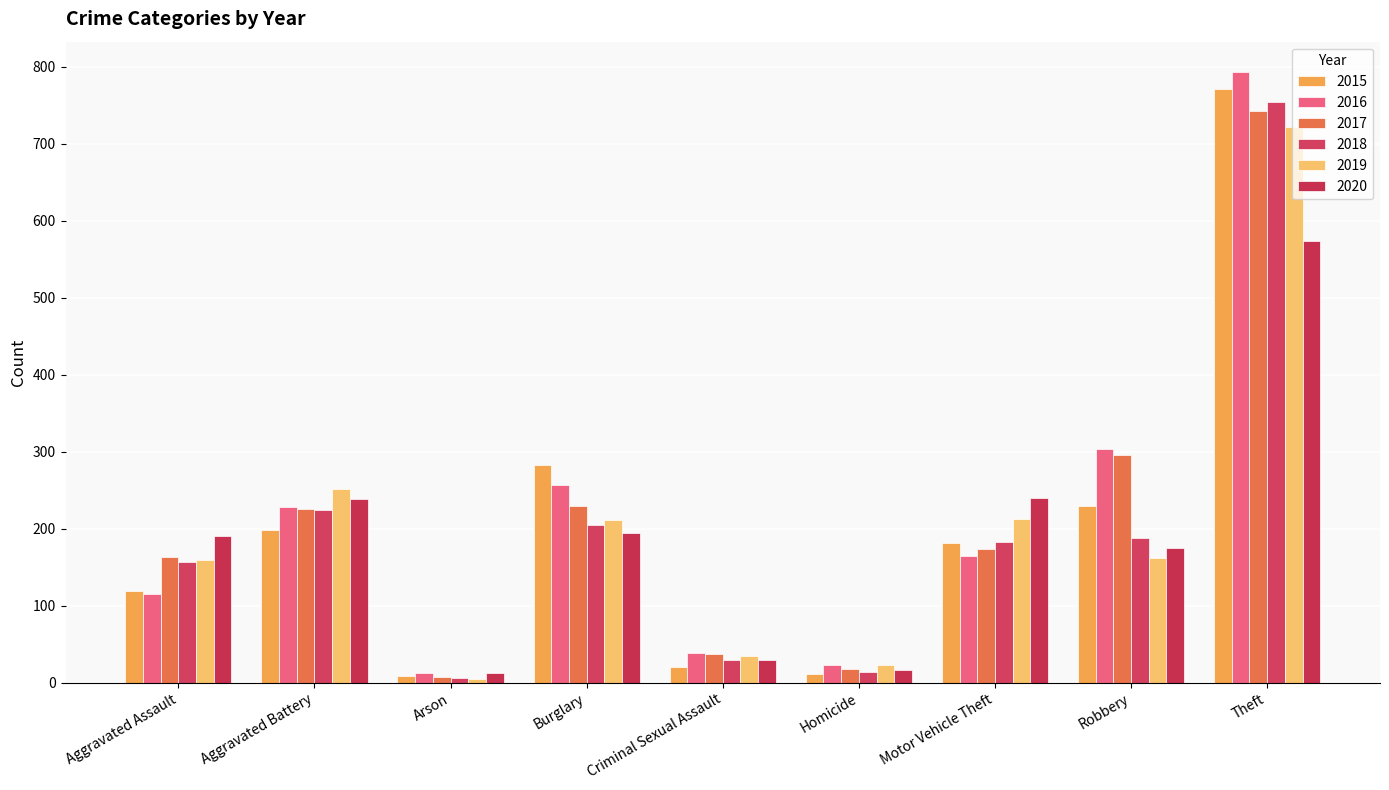

At which category is the sum across all series the highest?

Theft